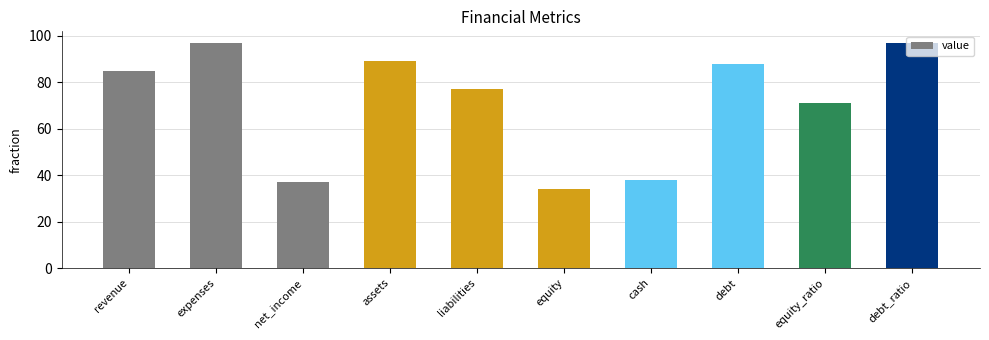

Between debt_ratio and net_income, which is larger?

debt_ratio